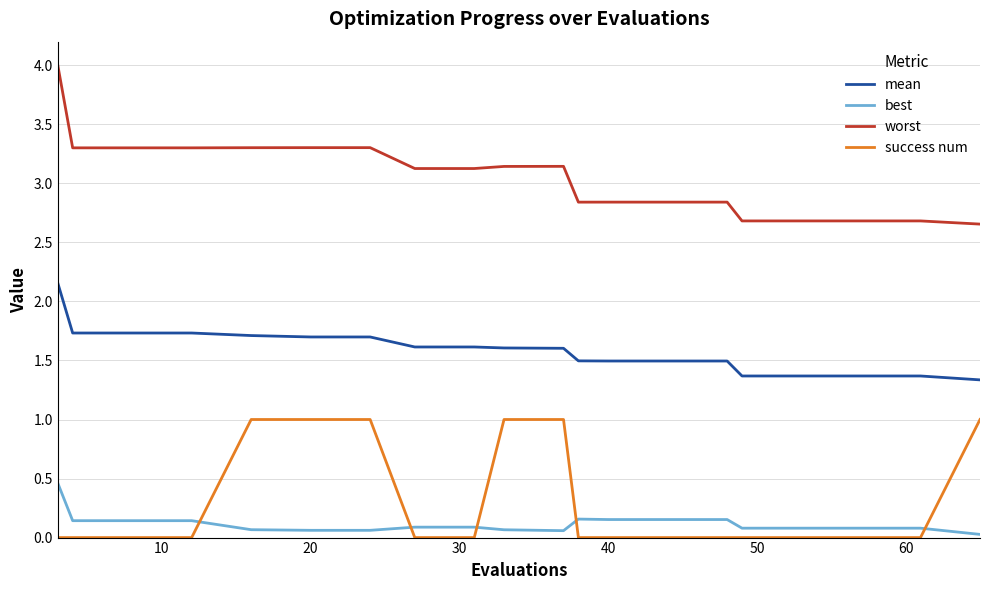

Which series has the widest spread of values?

worst